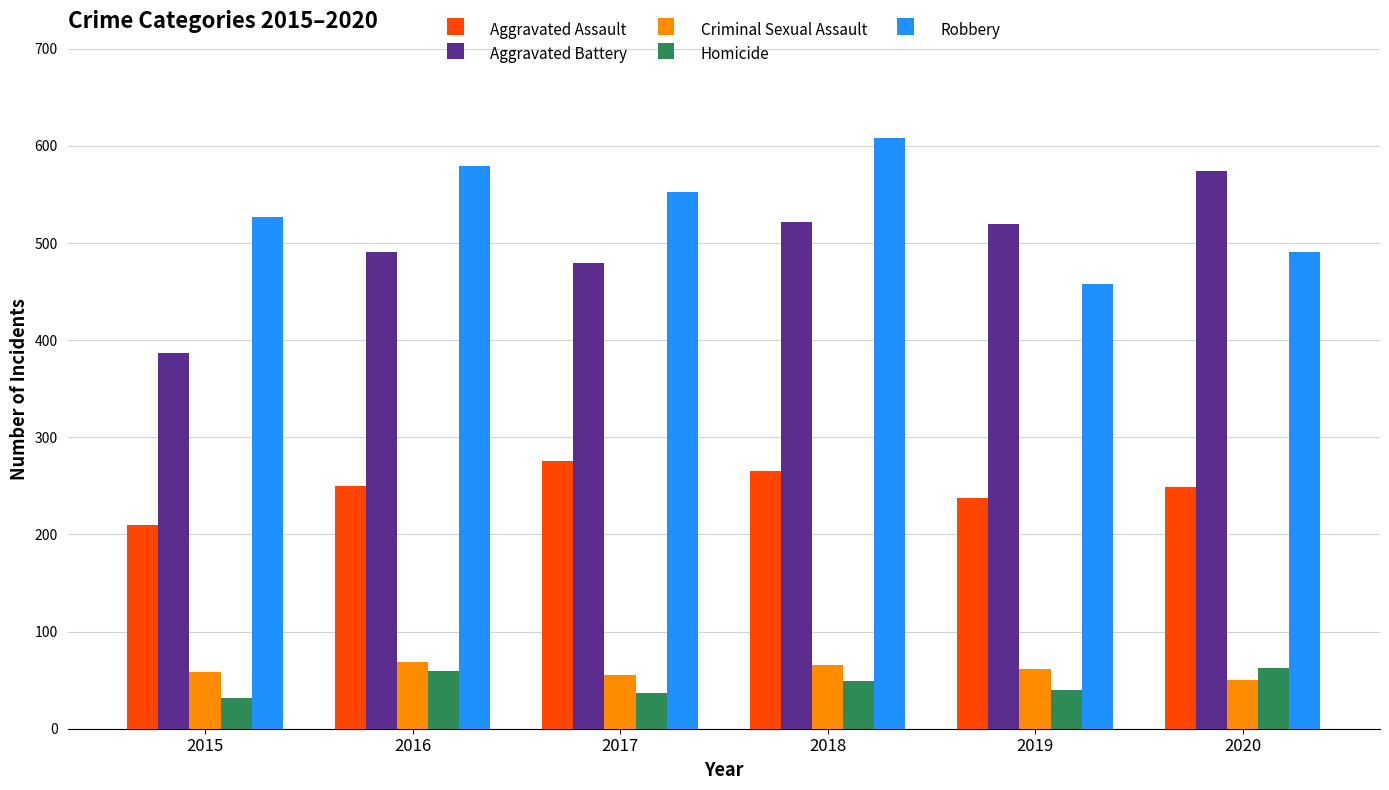

At how many categories does at least one series exceed 243?

6